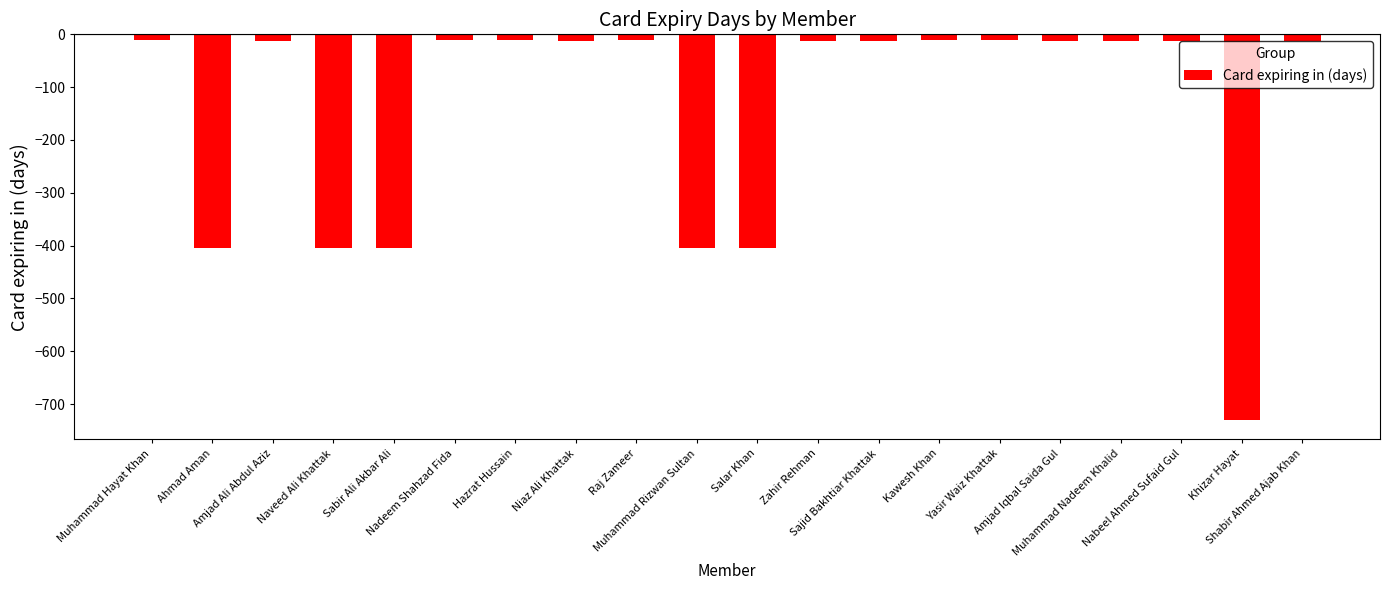

At which label does the data first exceed -12?

Muhammad Hayat Khan